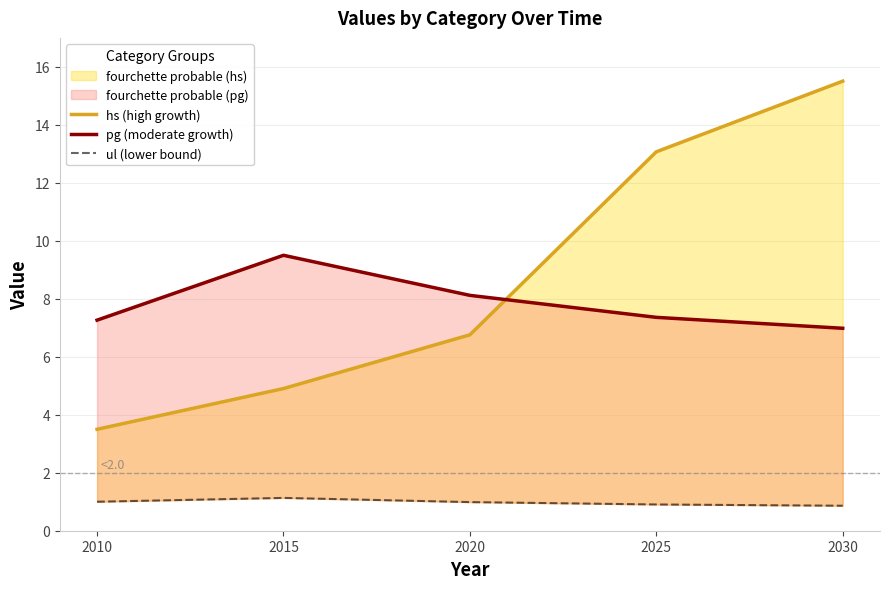

Reading right to left, list all the values displayed in this chart.

hs (high growth): 15.5	13.1	6.8	4.9	3.5
pg (moderate growth): 7.0	7.4	8.1	9.5	7.3
ul (lower bound): 0.9	0.9	1.0	1.1	1.0